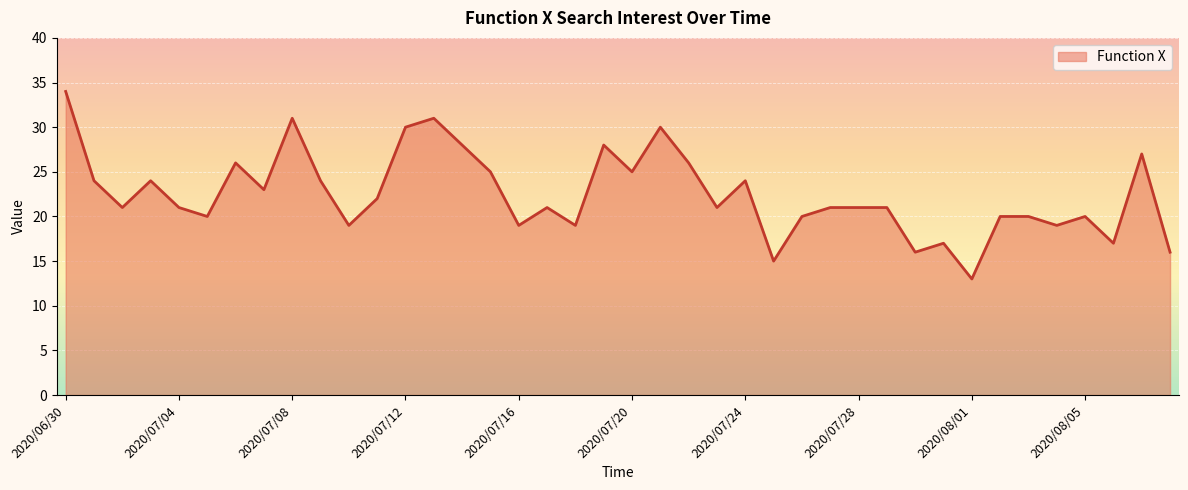

What is the difference between the maximum and minimum values?

21